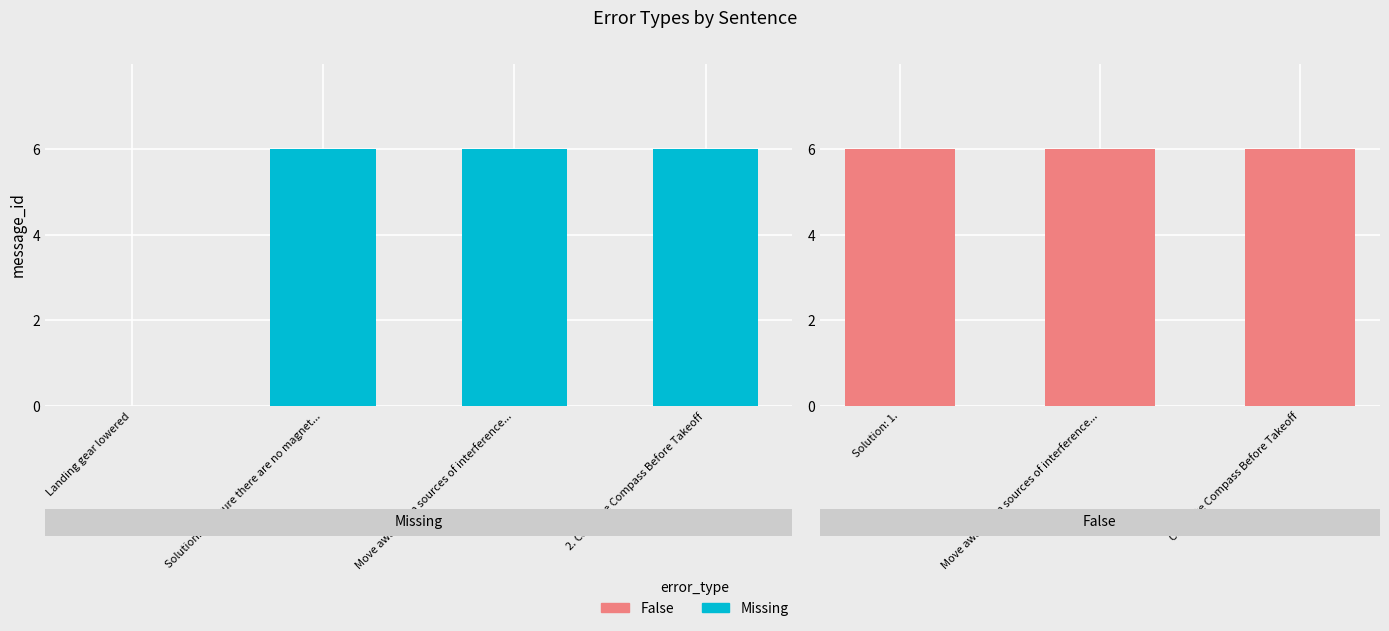

Rank the categories by value from highest to lowest.

Solution: 1. Ensure there are no magnet..., Move away from sources of interference..., 2. Calibrate Compass Before Takeoff, Landing gear lowered